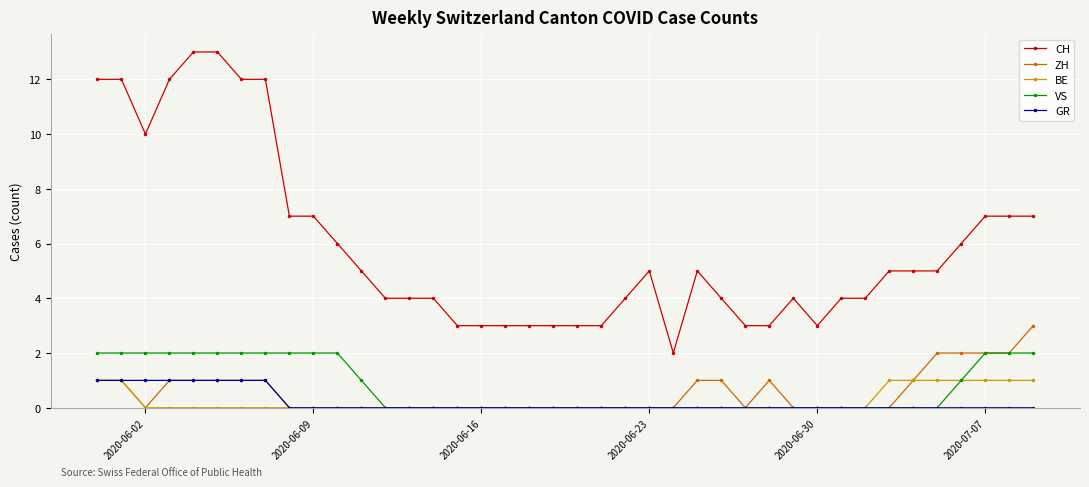

Count the VS values in the range 0 to 2.

40